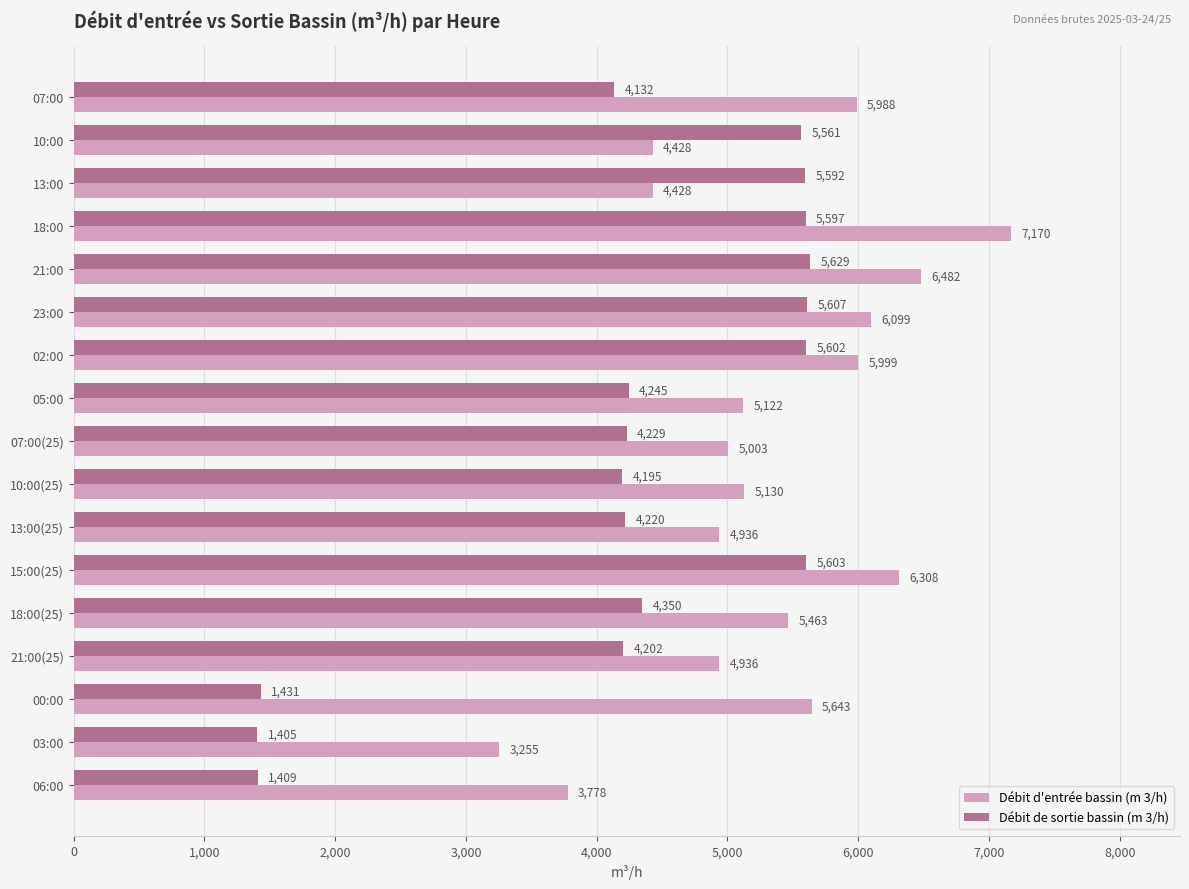

What is the difference between the second highest and second lowest values in the Débit de sortie bassin (m 3/h) series?

4198